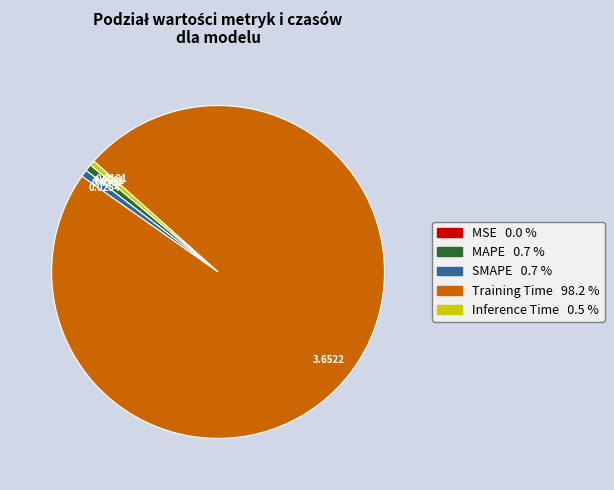

What is the largest slice in the pie chart?

Training Time